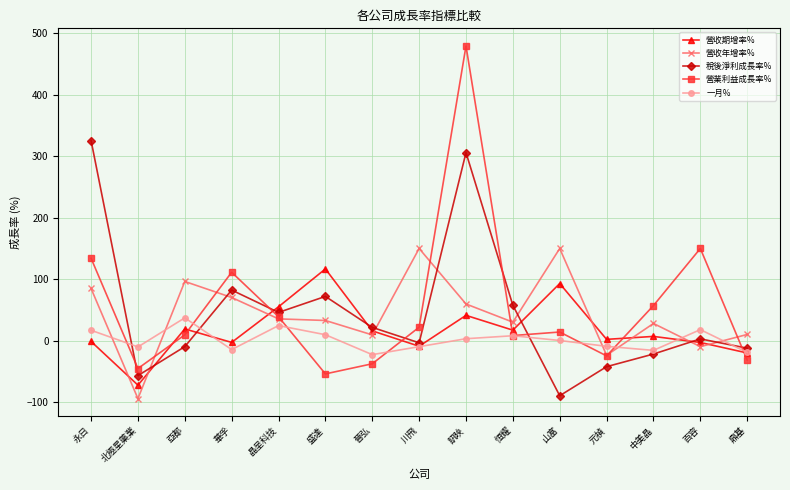

What is the spread (max minus min) of values at 亞都?

105.9